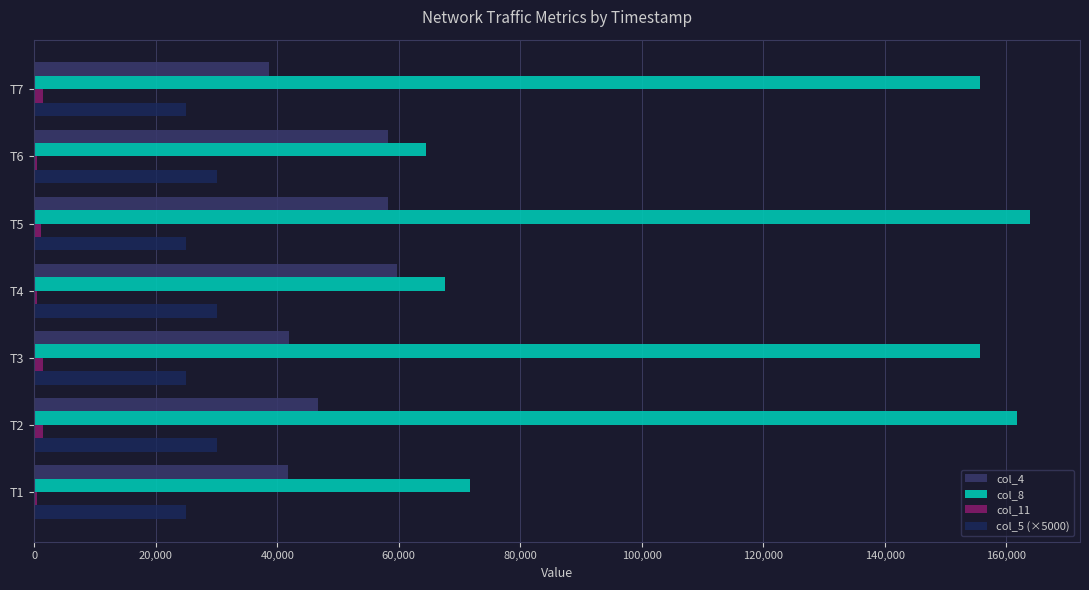

Which series has the largest range (max minus min)?

col_8